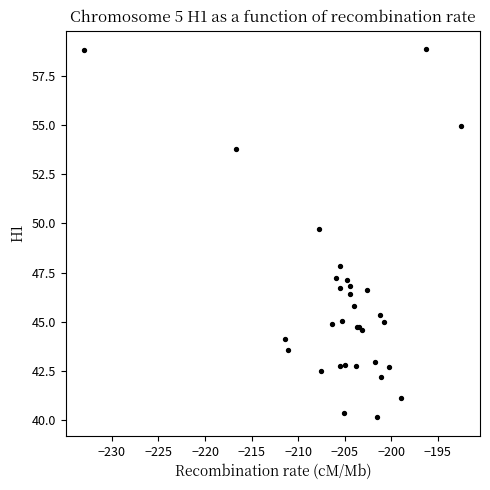

What Y value in the scatter plot is closest to 49?

49.7